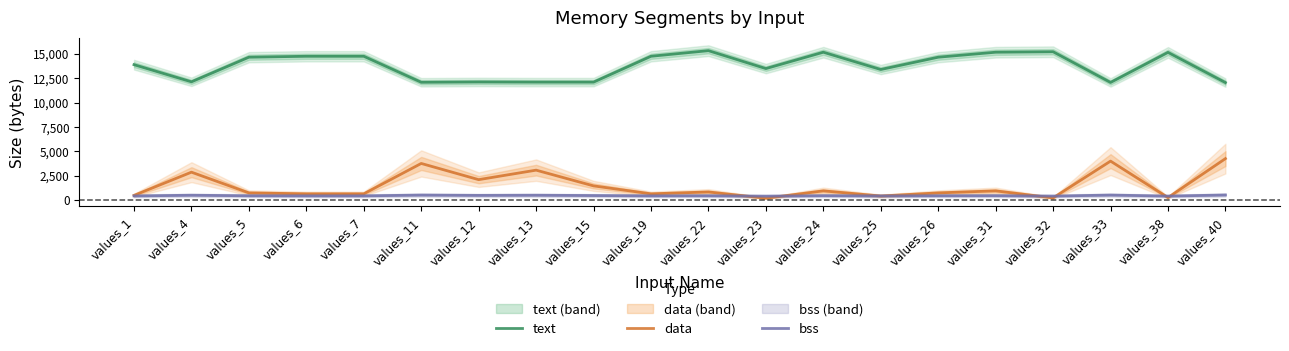

True or false: bss and data cross at least once.

True